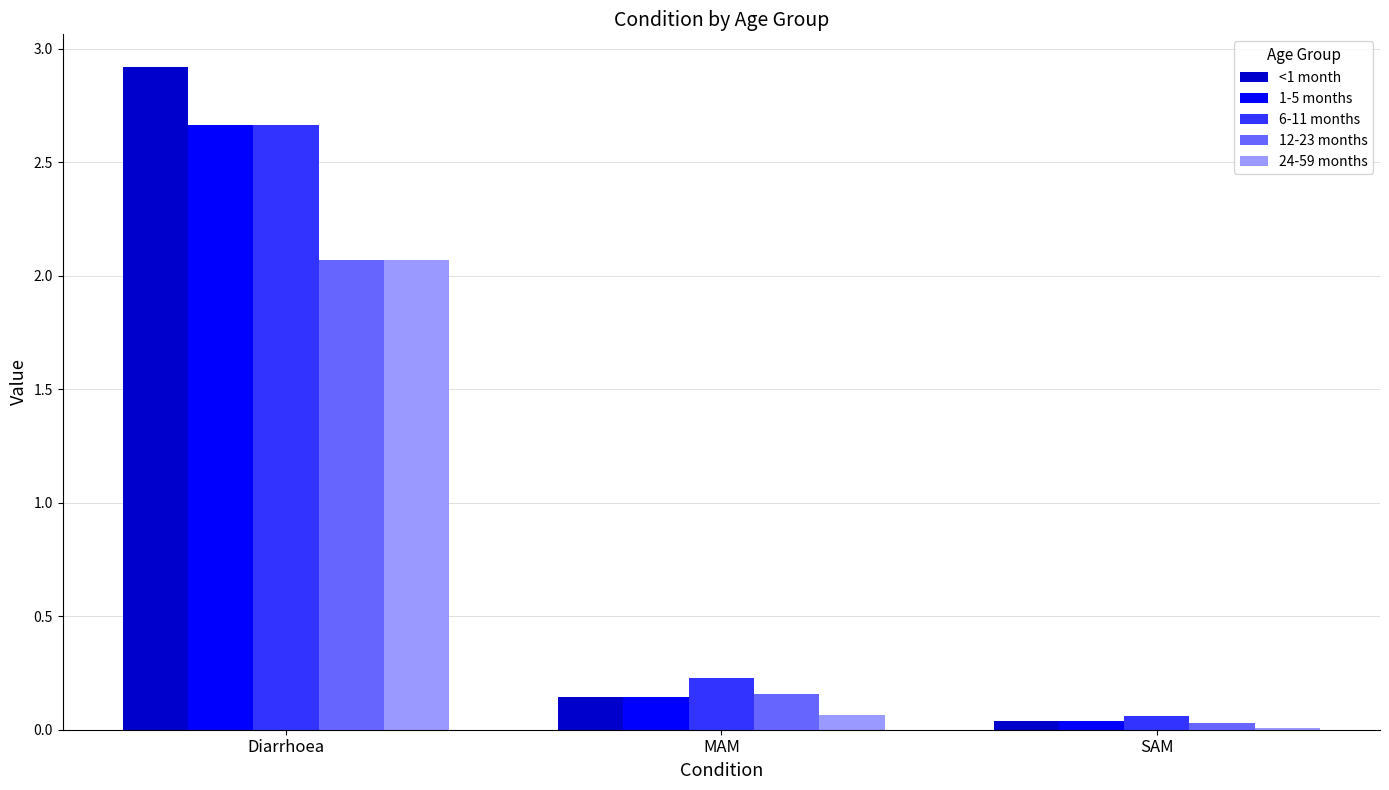

Which series changed the most between Diarrhoea and SAM?

<1 month